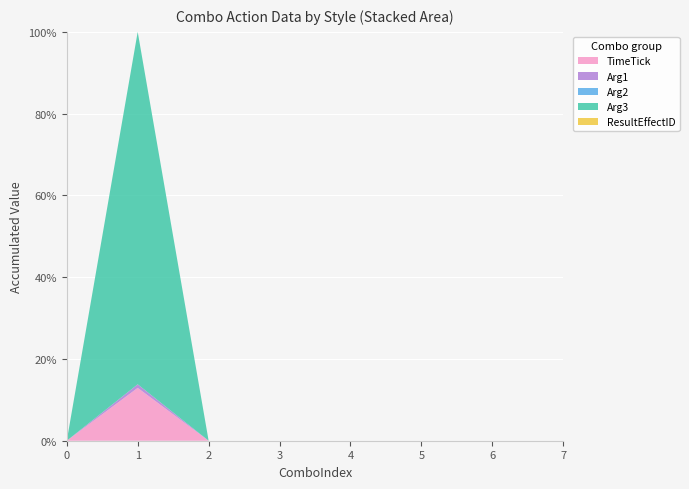

What is the highest value of the TimeTick series?

12.9